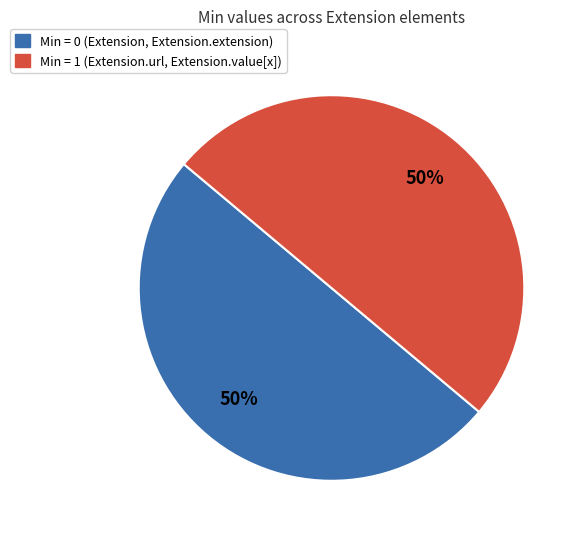

To the nearest percent, what is the average slice percentage?

50%